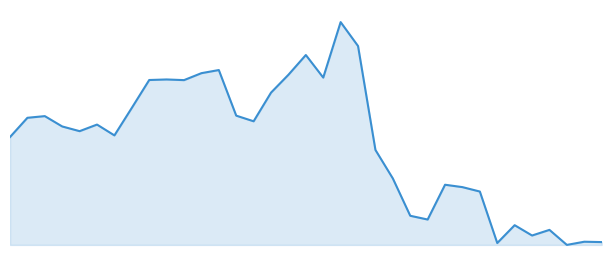

Reading left to right, list all the values displayed in this chart.

0=3.3	1=3.5	2=3.5	3=3.4	4=3.4	5=3.4	6=3.3	7=3.6	8=3.9	9=3.9	10=3.9	11=4.0	12=4.0	13=3.5	14=3.5	15=3.8	16=4.0	17=4.2	18=3.9	19=4.5	20=4.3	21=3.2	22=2.9	23=2.5	24=2.4	25=2.8	26=2.8	27=2.7	28=2.2	29=2.4	30=2.3	31=2.3	32=2.2	33=2.2	34=2.2